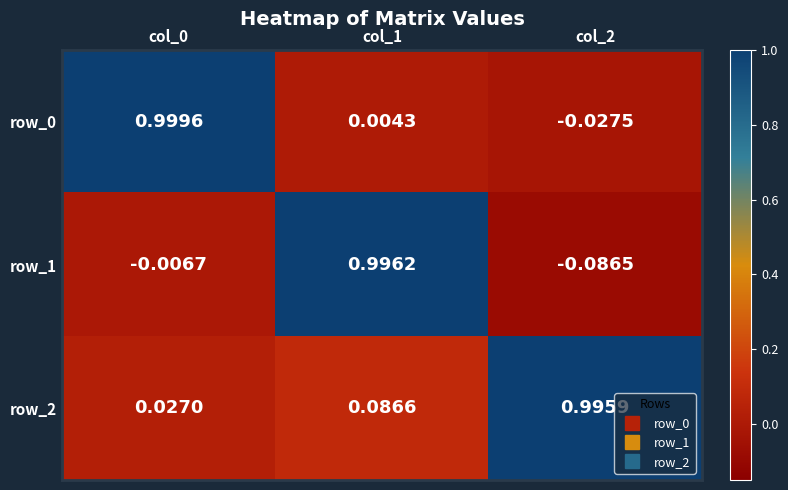

Is the value of row_0 at col_0 greater than the value of row_1 at col_1?

Yes